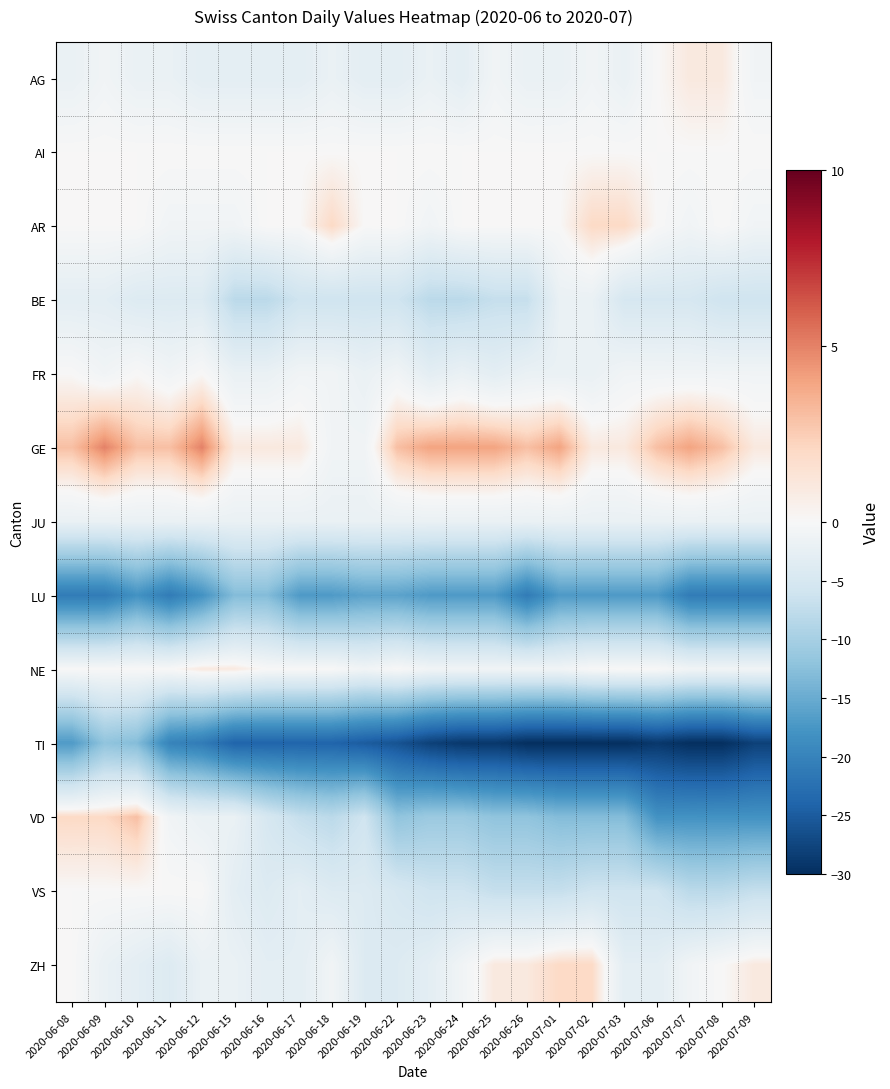

At 2020-07-06, list the series in order from largest to smallest.

GE, AG, AI, AR, NE, FR, JU, ZH, BE, VS, LU, VD, TI